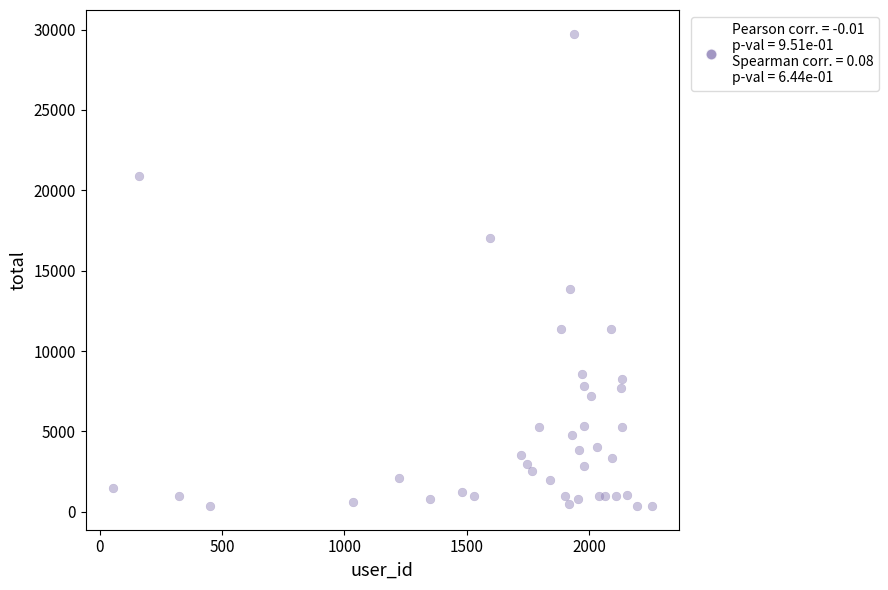

What is the range of X values (max minus min)?

2203